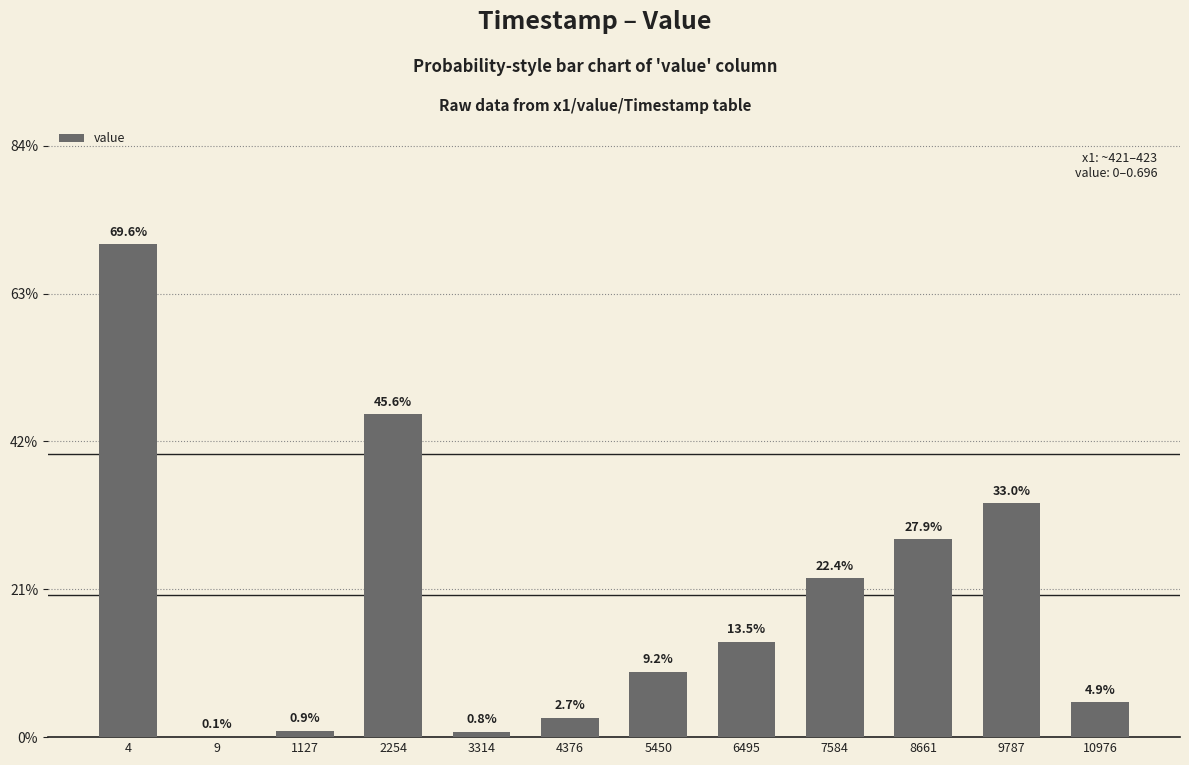

Are the bars horizontal?

No